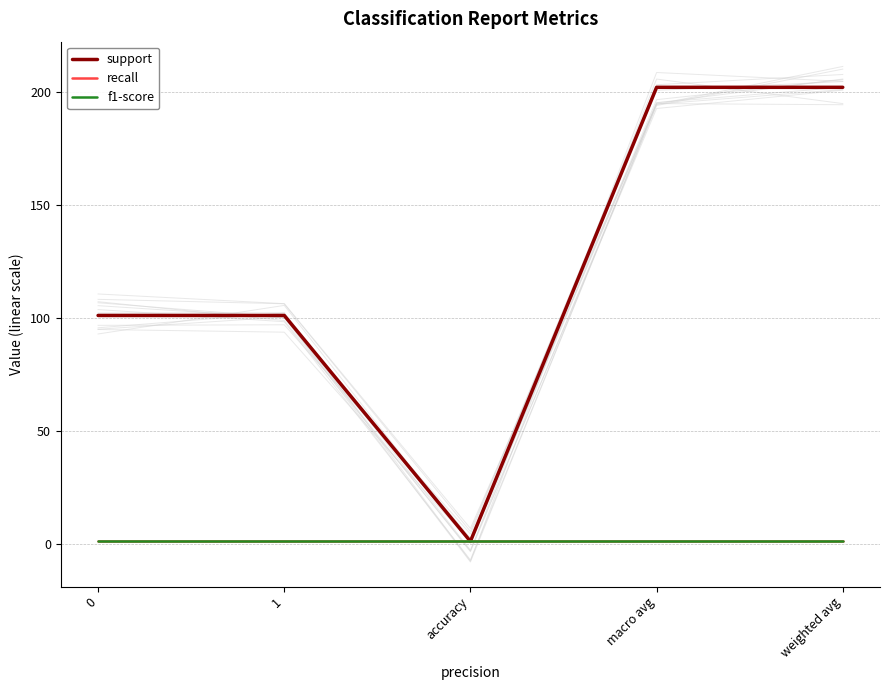

What is the greatest value displayed?

202